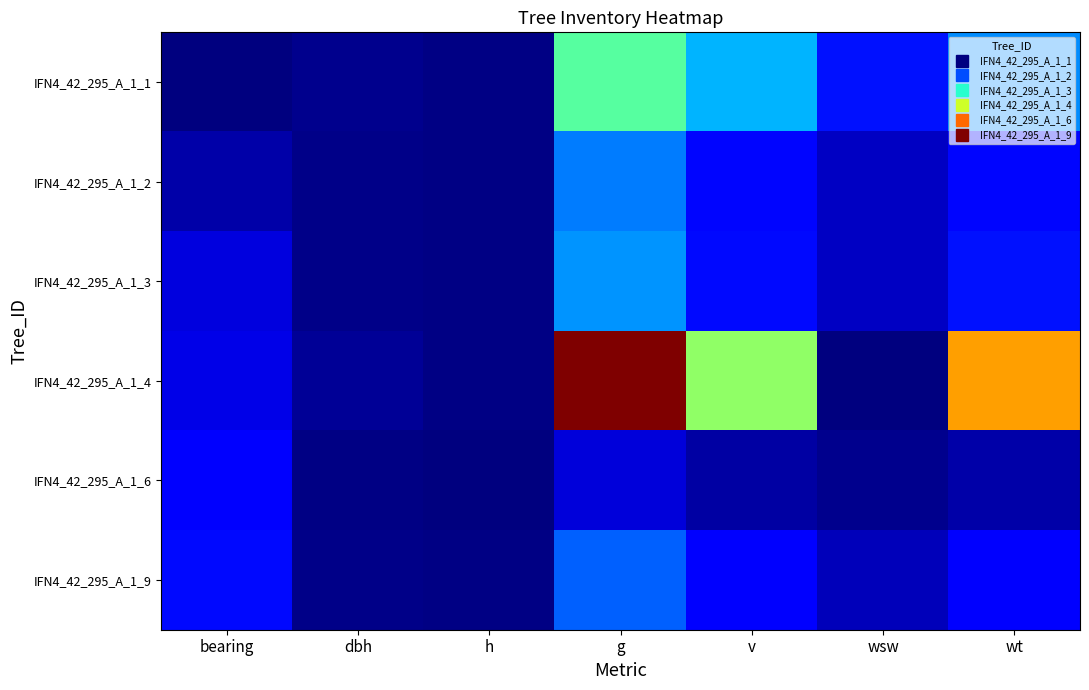

Reading left to right, list all the values displayed in this chart.

IFN4_42_295_A_1_1: bearing=6.0	dbh=38.8	h=15.9	g=1179.3	v=784.9	wsw=367.7	wt=686.9
IFN4_42_295_A_1_2: bearing=93.0	dbh=28.5	h=12.2	g=637.9	v=337.5	wsw=152.6	wt=335.4
IFN4_42_295_A_1_3: bearing=214.0	dbh=29.9	h=11.5	g=699.8	v=345.6	wsw=157.8	wt=365.5
IFN4_42_295_A_1_4: bearing=236.0	dbh=57.4	h=14.2	g=2587.7	v=1359.0	wsw=0.0	wt=1911.1
IFN4_42_295_A_1_6: bearing=301.0	dbh=16.4	h=9.0	g=211.2	v=88.6	wsw=37.3	wt=100.8
IFN4_42_295_A_1_9: bearing=345.0	dbh=26.9	h=12.4	g=570.4	v=309.6	wsw=138.7	wt=299.5